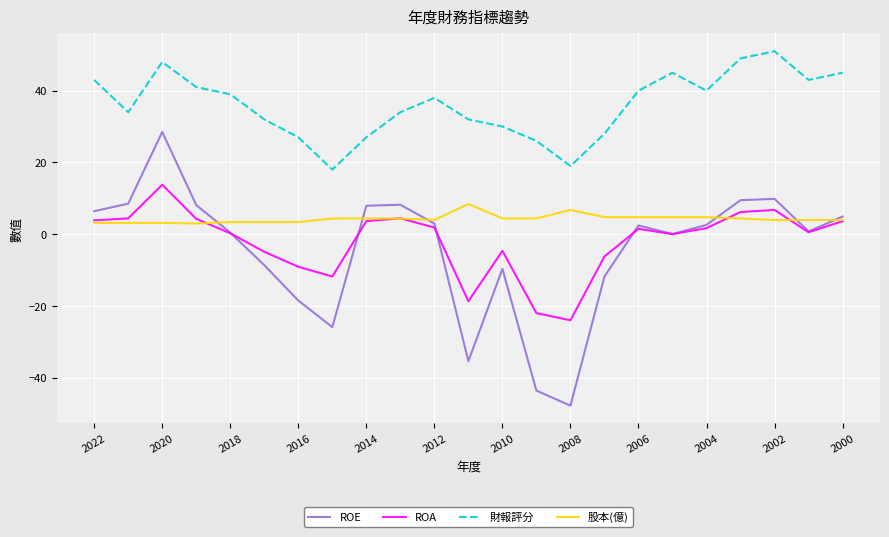

Which series has the widest spread of values?

ROE